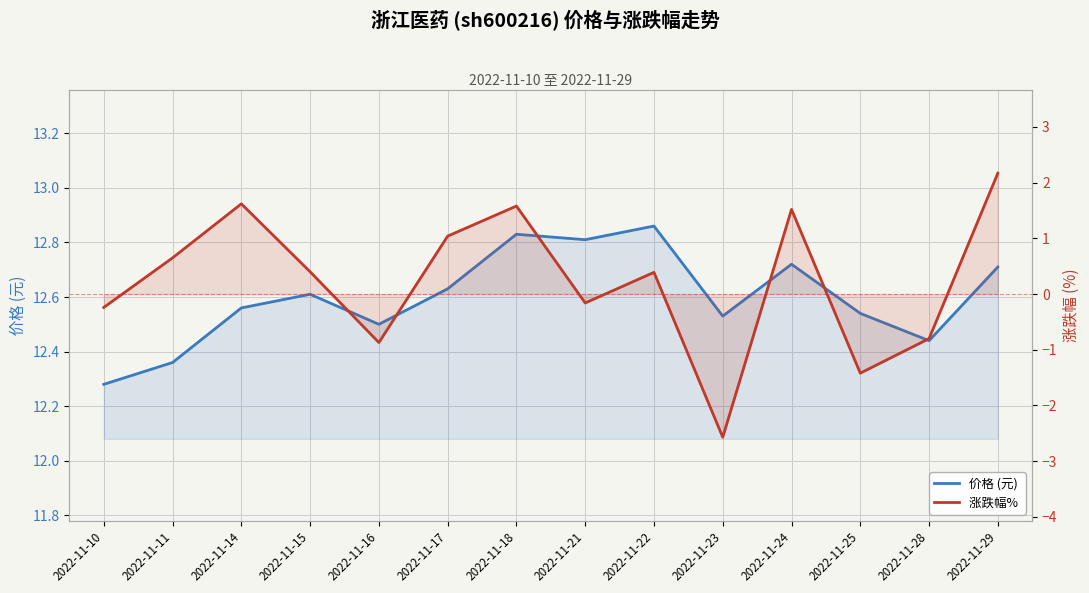

Reading left to right, what are all the values shown in this chart?

价格 (元): 12.3	12.4	12.6	12.6	12.5	12.6	12.8	12.8	12.9	12.5	12.7	12.5	12.4	12.7
涨跌幅% : -0.2	0.7	1.6	0.4	-0.9	1.0	1.6	-0.2	0.4	-2.6	1.5	-1.4	-0.8	2.2